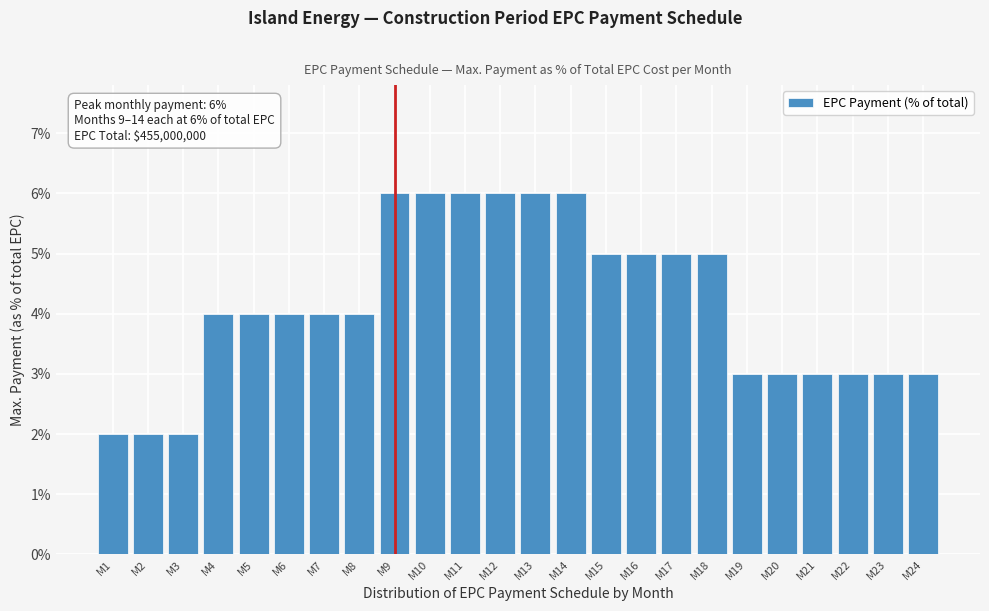

Reading left to right, what are all the values shown in this chart?

M1=2	M2=2	M3=2	M4=4	M5=4	M6=4	M7=4	M8=4	M9=6	M10=6	M11=6	M12=6	M13=6	M14=6	M15=5	M16=5	M17=5	M18=5	M19=3	M20=3	M21=3	M22=3	M23=3	M24=3